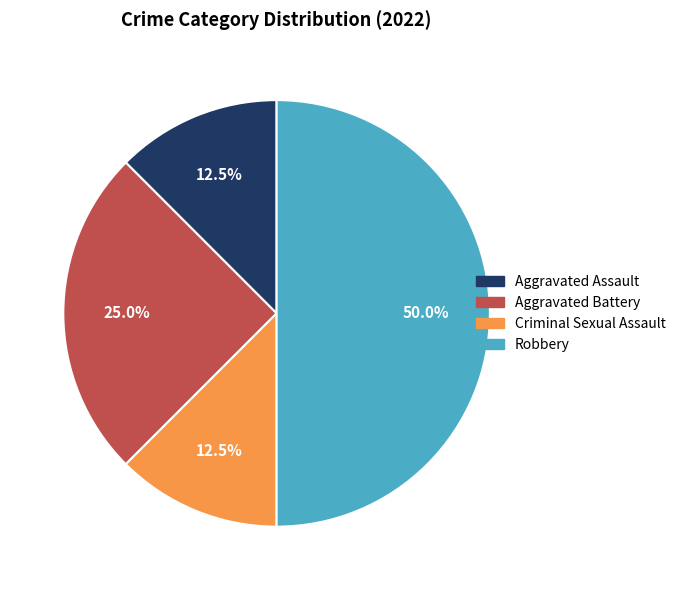

To the nearest percent, what percentage of the pie is Robbery?

50%